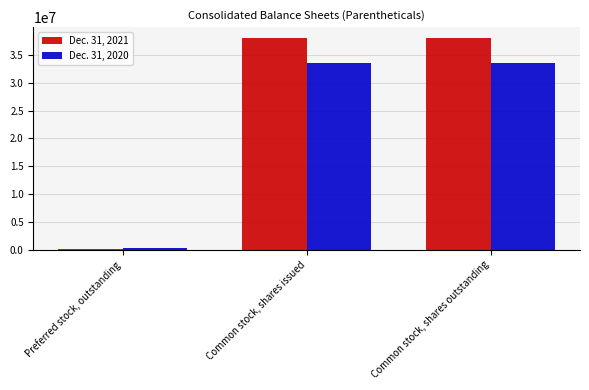

What is the sum of the Dec. 31, 2021 values at Common stock, shares issued and Common stock, shares outstanding?

76172874